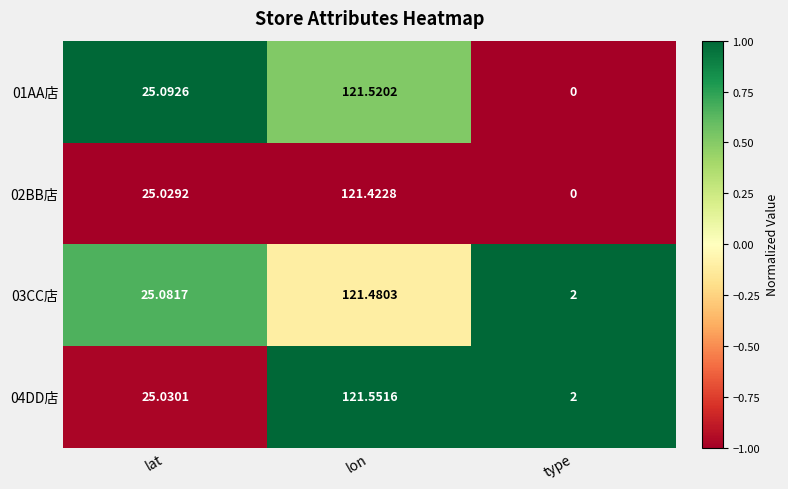

What is the spread (max minus min) of values at lat?

0.1